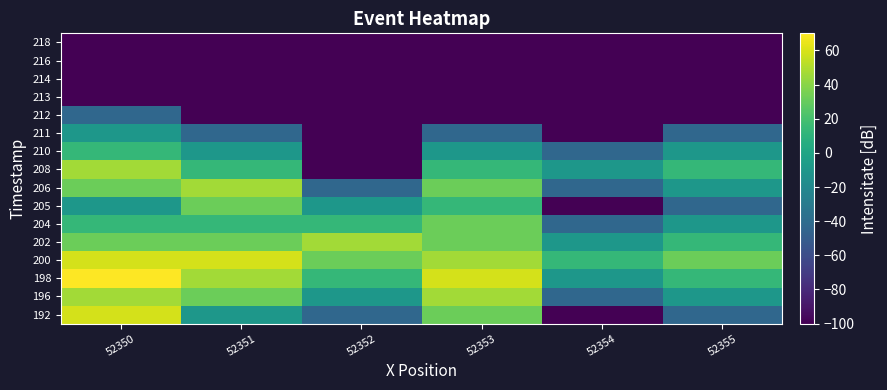

Reading left to right, transcribe all the data shown in this chart.

192: 52350=59.1	52351=-10.2	52352=-43.3	52353=31.6	52354=-100.0	52355=-43.3
196: 52350=46.5	52351=31.6	52352=-10.2	52353=46.5	52354=-43.3	52355=-10.2
198: 52350=70.0	52351=46.5	52352=13.3	52353=59.1	52354=-10.2	52355=13.3
200: 52350=59.1	52351=59.1	52352=31.6	52353=46.5	52354=13.3	52355=31.6
202: 52350=31.6	52351=31.6	52352=46.5	52353=31.6	52354=-10.2	52355=13.3
204: 52350=13.3	52351=13.3	52352=13.3	52353=31.6	52354=-43.3	52355=-10.2
205: 52350=-10.2	52351=31.6	52352=-10.2	52353=13.3	52354=-100.0	52355=-43.3
206: 52350=31.6	52351=46.5	52352=-43.3	52353=31.6	52354=-43.3	52355=-10.2
208: 52350=46.5	52351=13.3	52352=-100.0	52353=13.3	52354=-10.2	52355=13.3
210: 52350=13.3	52351=-10.2	52352=-100.0	52353=-10.2	52354=-43.3	52355=-10.2
211: 52350=-10.2	52351=-43.3	52352=-100.0	52353=-43.3	52354=-100.0	52355=-43.3
212: 52350=-43.3	52351=-100.0	52352=-100.0	52353=-100.0	52354=-100.0	52355=-100.0
213: 52350=-100.0	52351=-100.0	52352=-100.0	52353=-100.0	52354=-100.0	52355=-100.0
214: 52350=-100.0	52351=-100.0	52352=-100.0	52353=-100.0	52354=-100.0	52355=-100.0
216: 52350=-100.0	52351=-100.0	52352=-100.0	52353=-100.0	52354=-100.0	52355=-100.0
218: 52350=-100.0	52351=-100.0	52352=-100.0	52353=-100.0	52354=-100.0	52355=-100.0